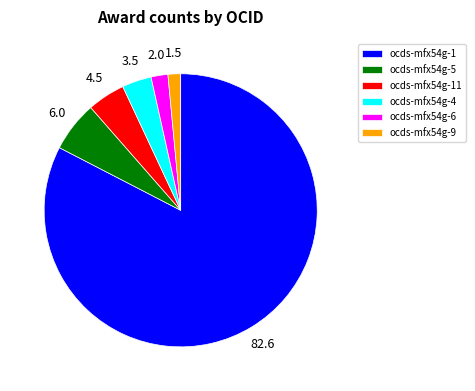

Do ocds-mfx54g-11 and ocds-mfx54g-4 together represent more than half of the pie?

No